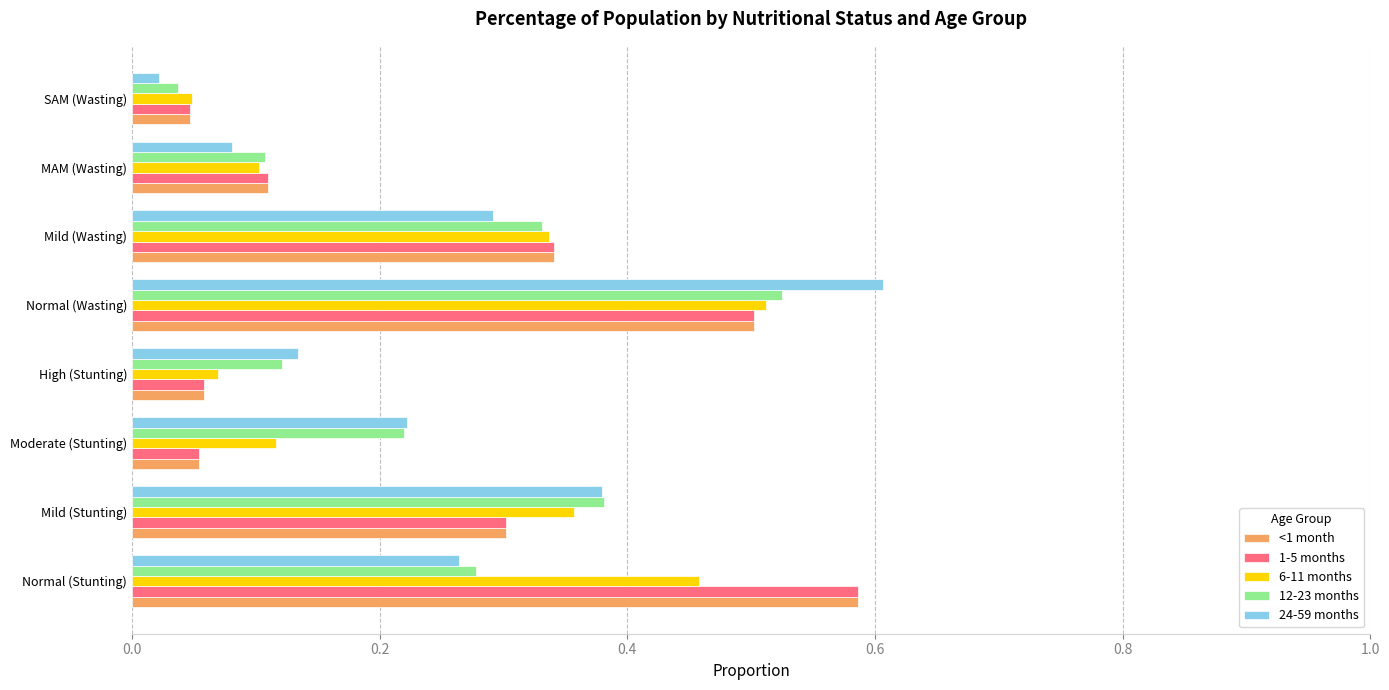

What is the sum of the <1 month values at Mild (Stunting) and Normal (Stunting)?

0.9